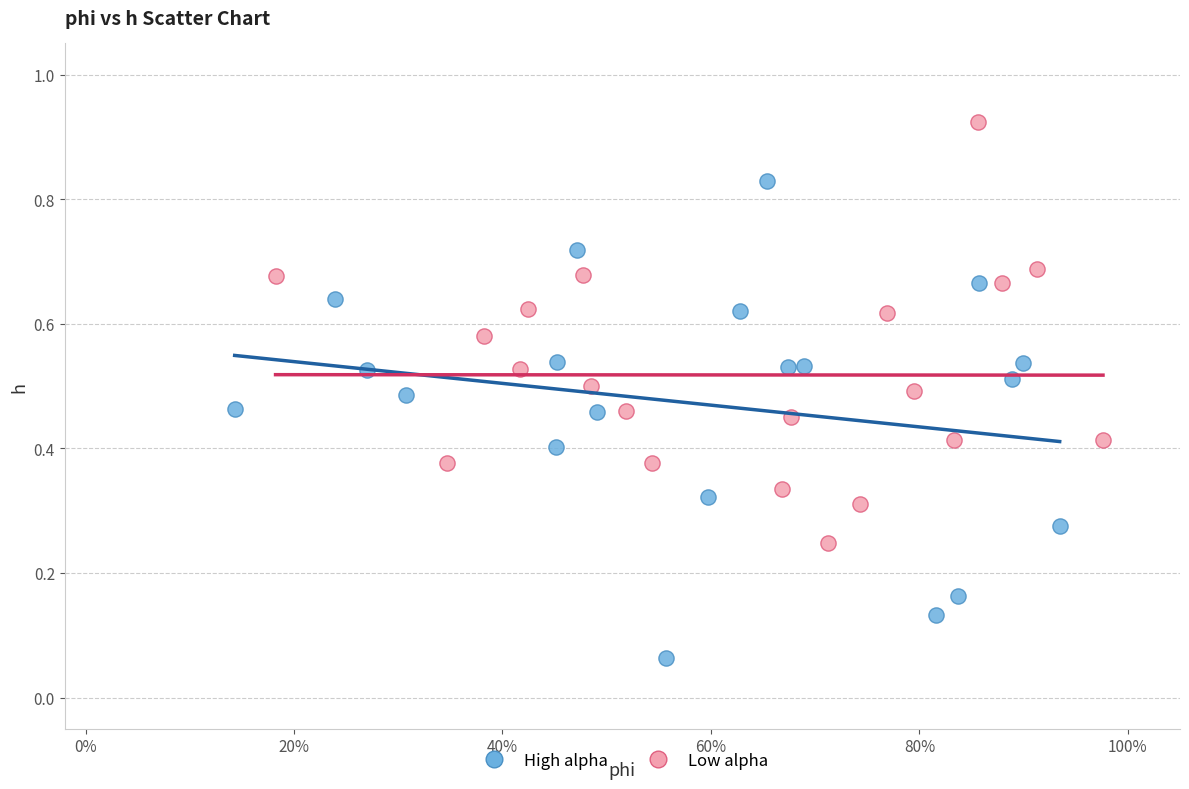

Which series reaches the maximum Y coordinate?

Low alpha